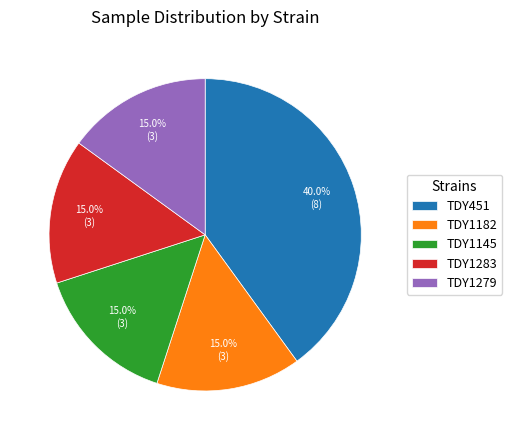

Does TDY1279 represent more than half of the total?

No